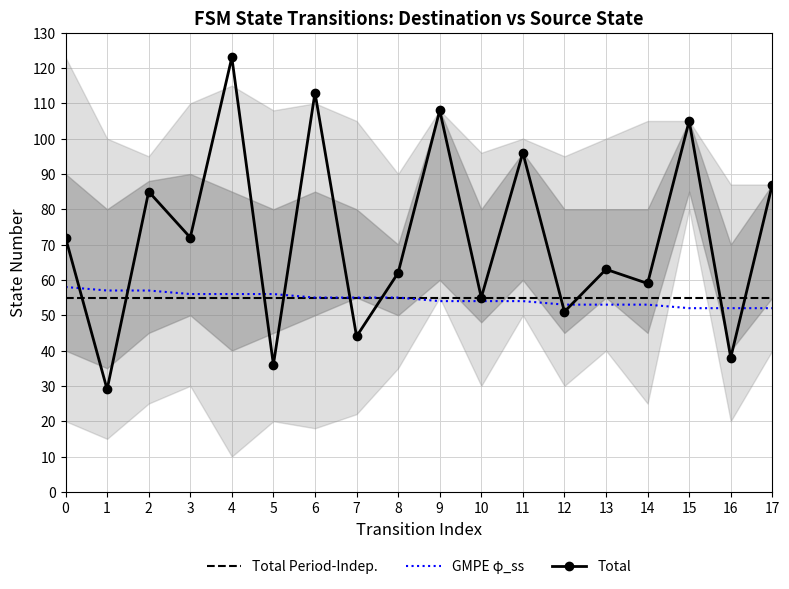

True or false: GMPE φ_ss and Total Period-Indep. intersect in this chart.

False